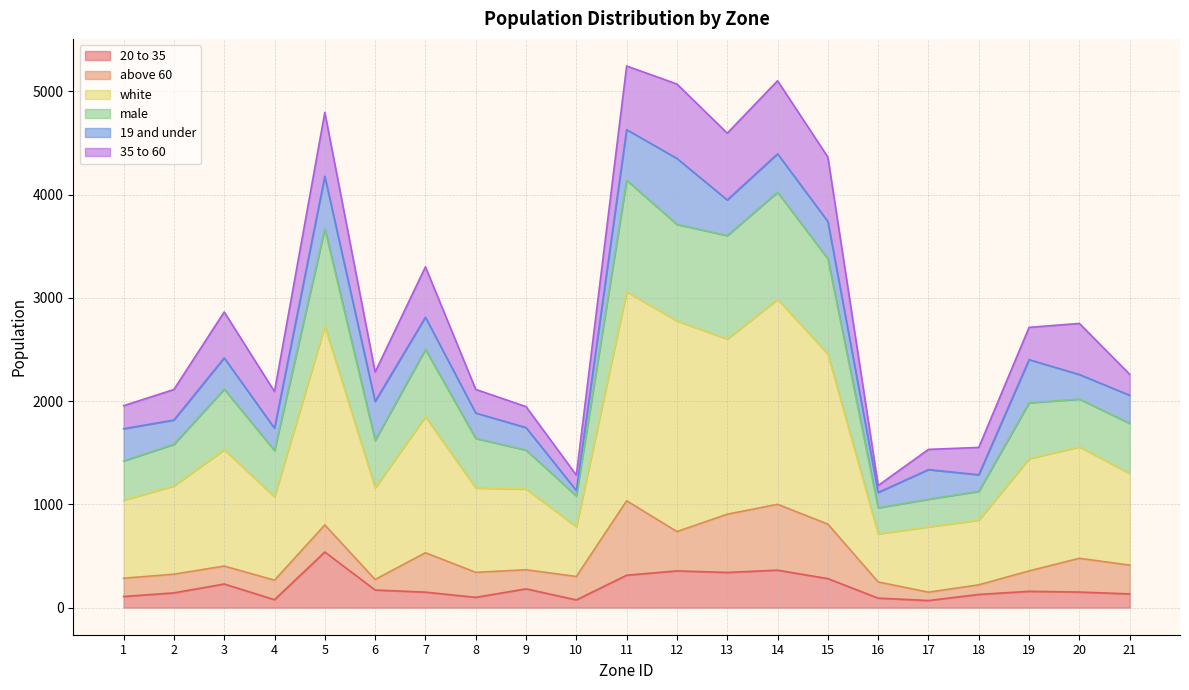

True or false: male and 20 to 35 cross at least once.

False